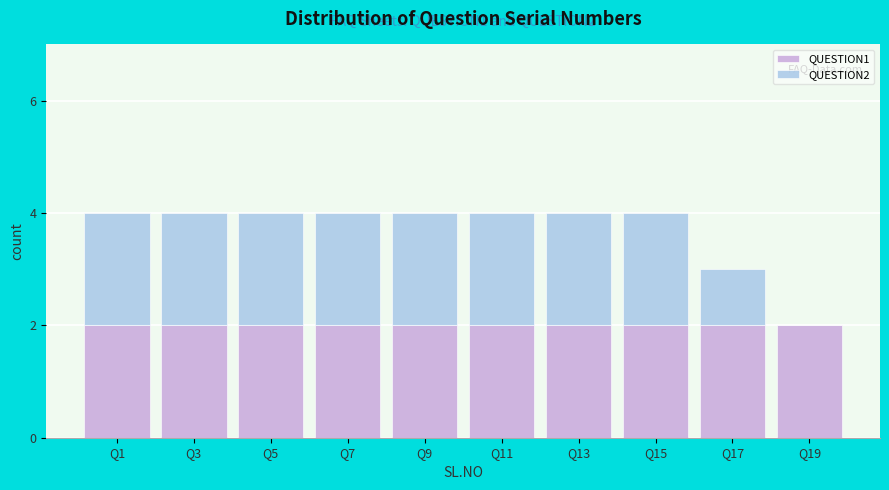

Reading left to right, what are the values for QUESTION1?

Q1=2	Q3=2	Q5=2	Q7=2	Q9=2	Q11=2	Q13=2	Q15=2	Q17=2	Q19=2